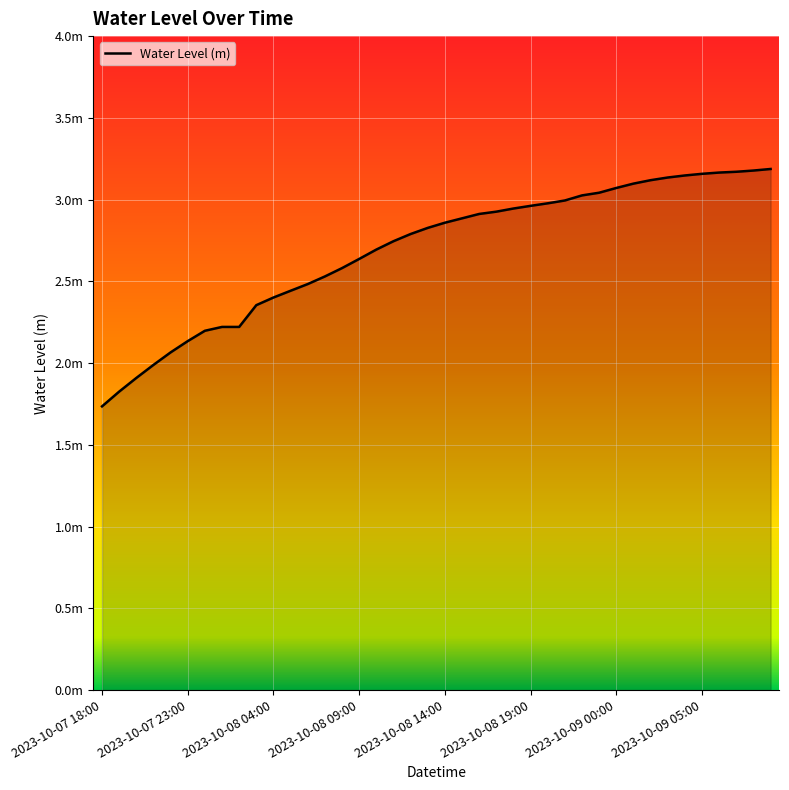

Where does the data first go above 2?

2023-10-07 22:00